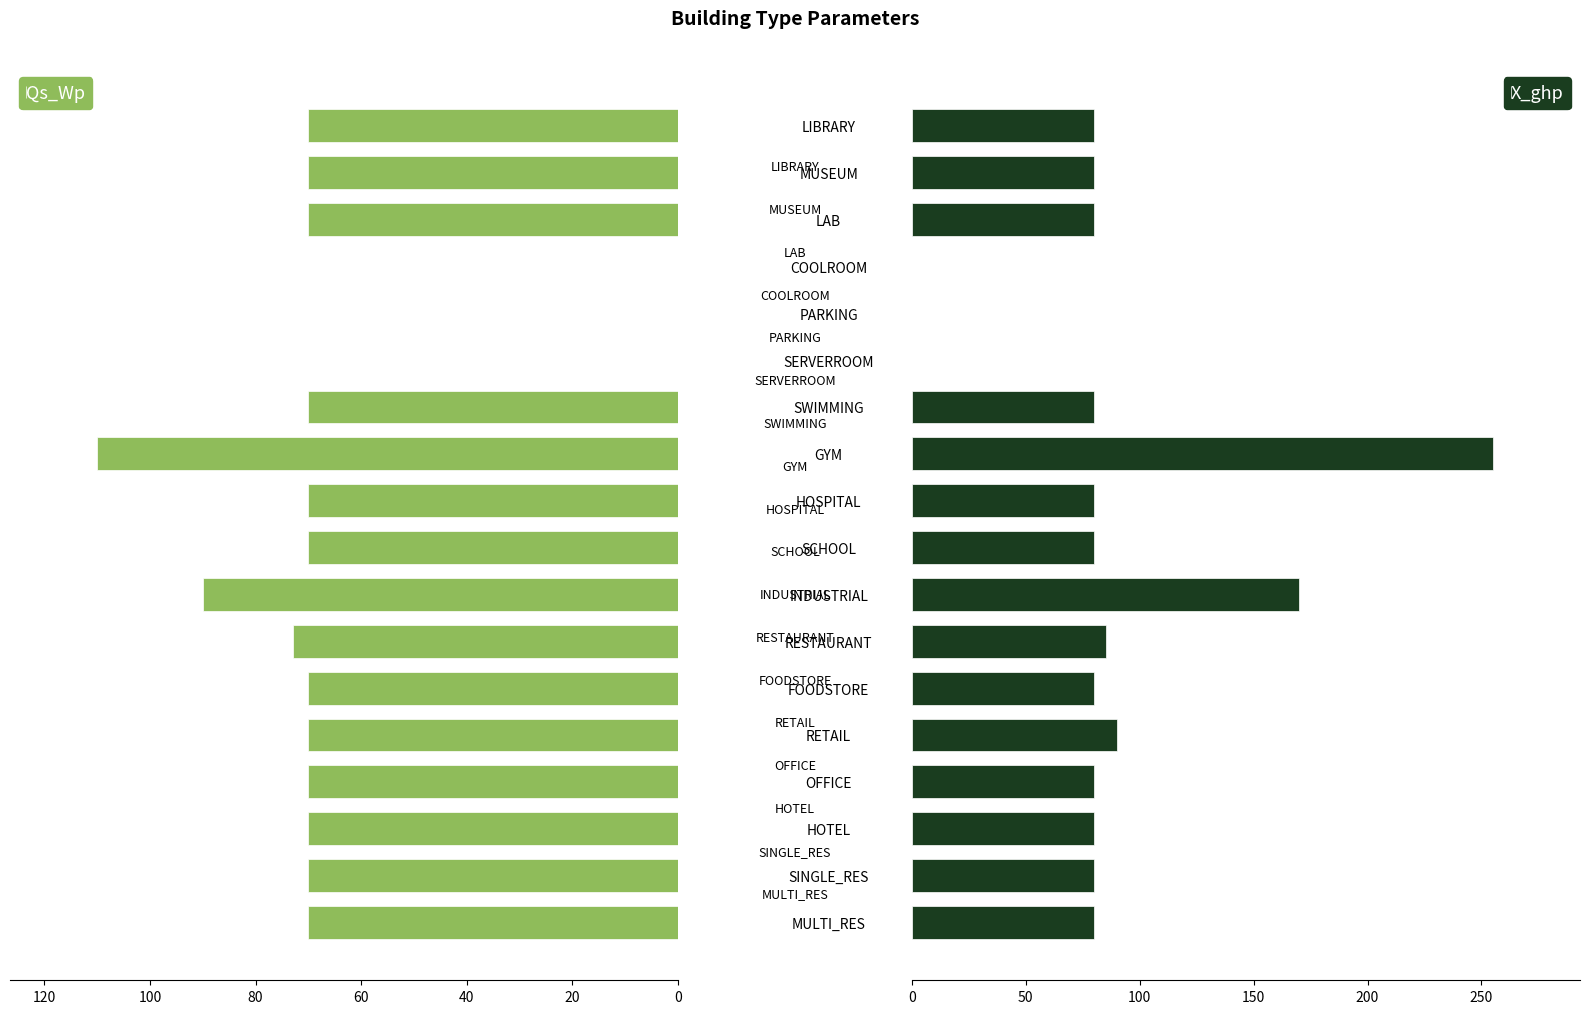

What is the sum of all Qs_Wp values?

1113